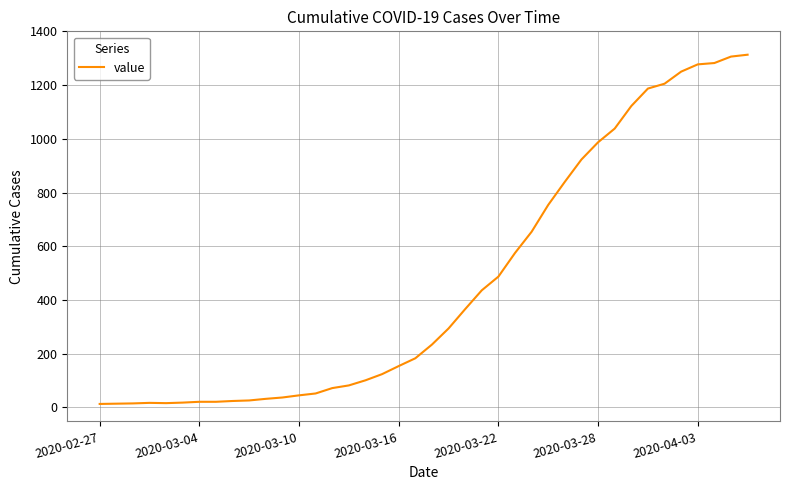

What is the greatest value displayed?

1313